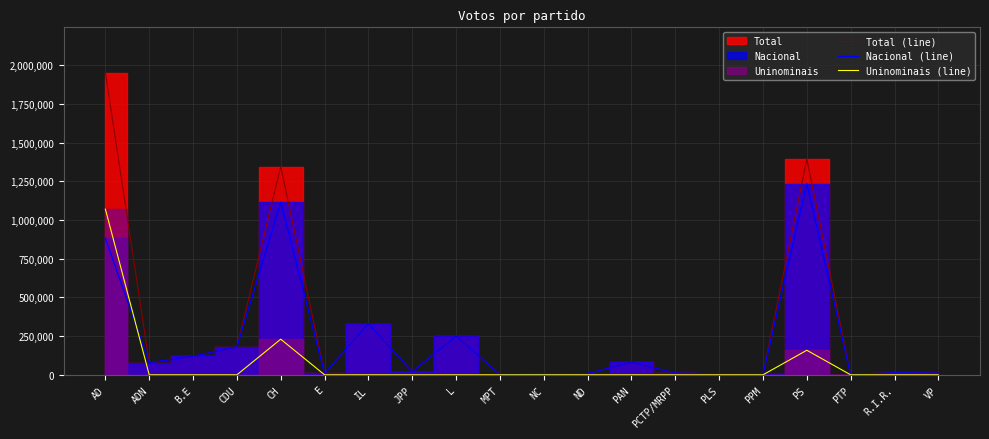

List the series in order of their peak value, lowest first.

Uninominais (line), Nacional (line), Total (line)